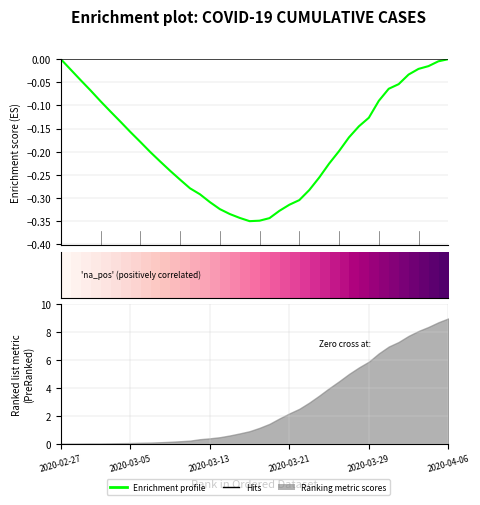

At which label does Enrichment profile reach its peak?

2020-02-27